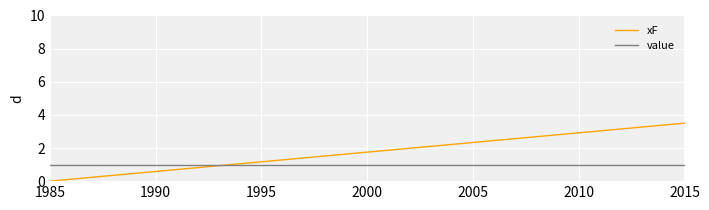

Which series has the widest spread of values?

xF